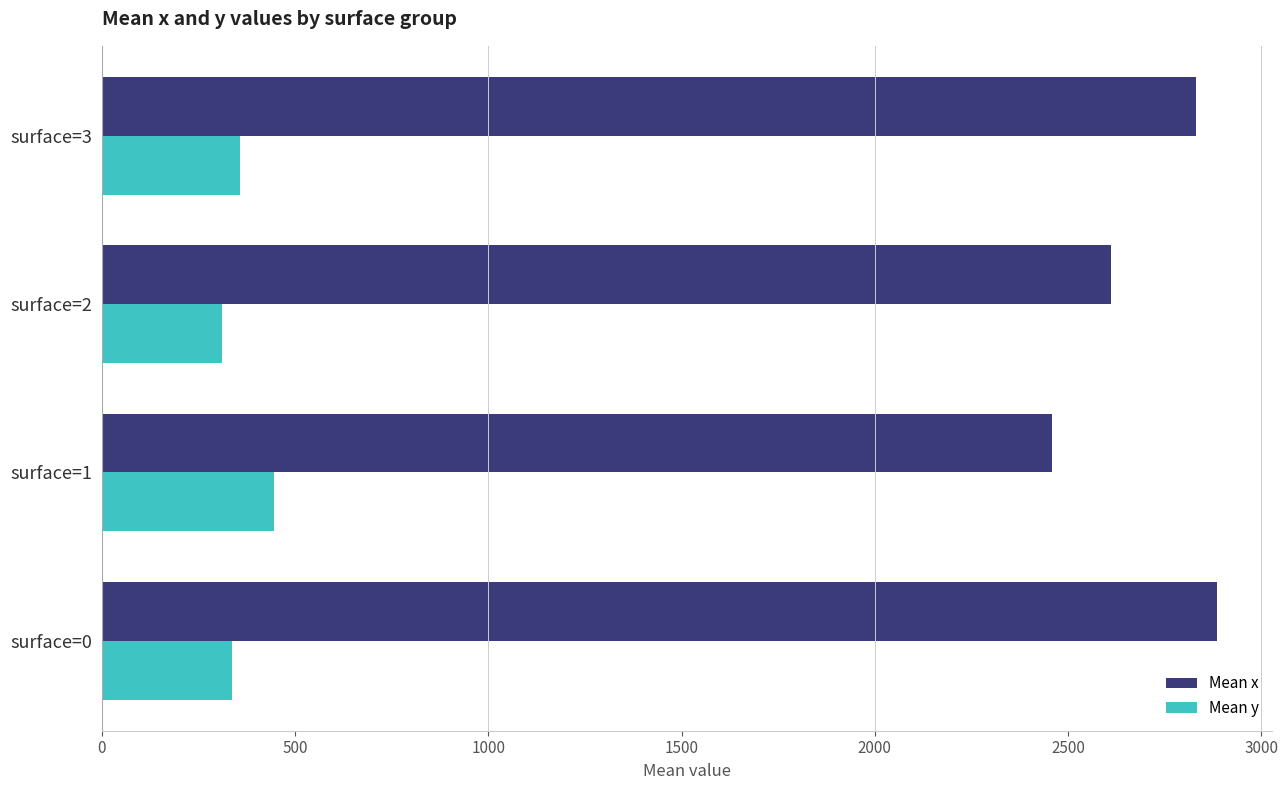

What is the minimum value shown in the chart?

311.6